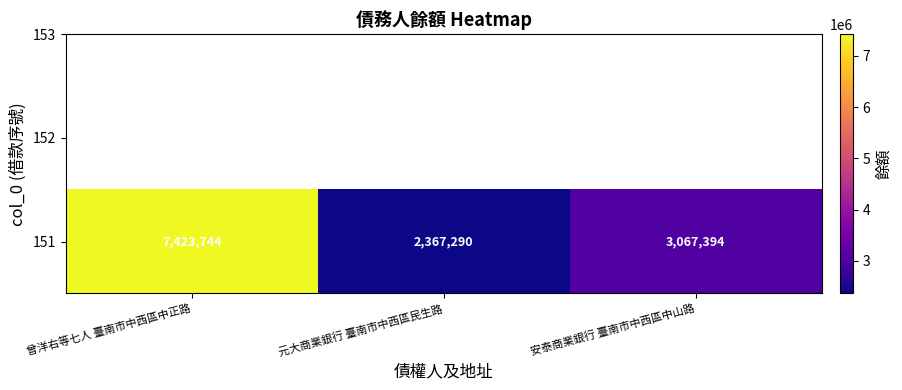

How many series are shown in this chart?

1